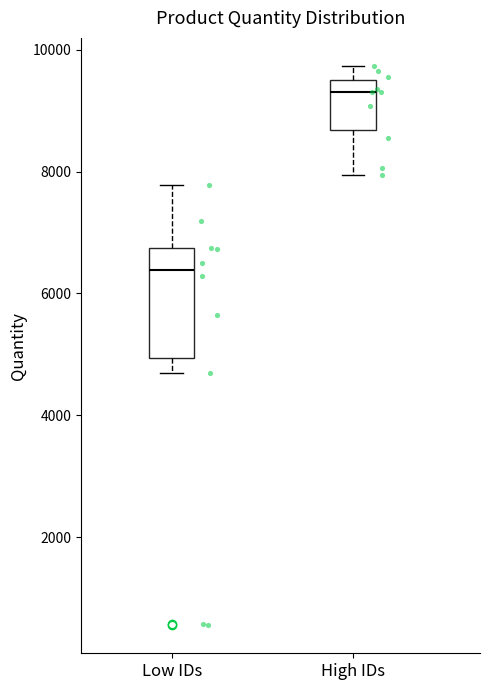

Comparing the boxes themselves (not the whiskers), which one is the tallest?

Low IDs